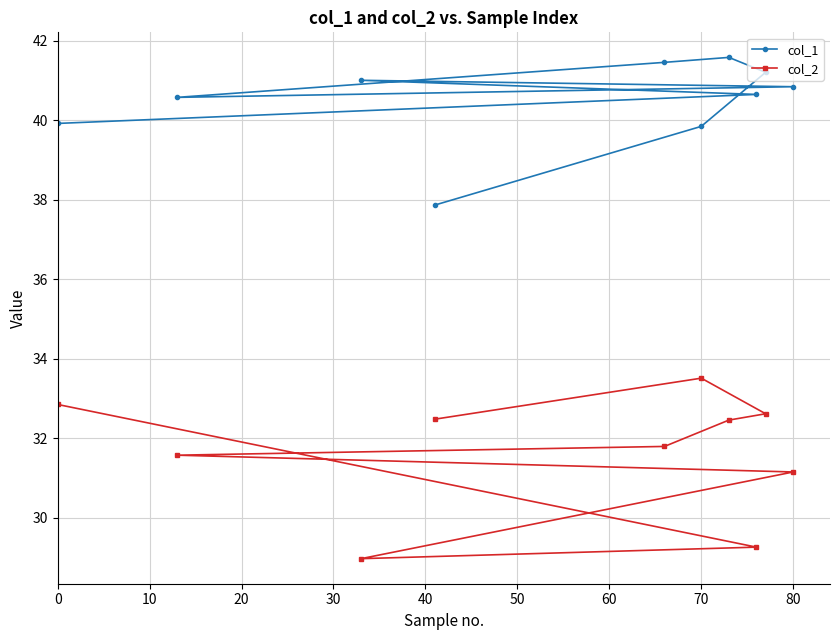

What is the value of the col_2 point at the 5th from the left?

31.6